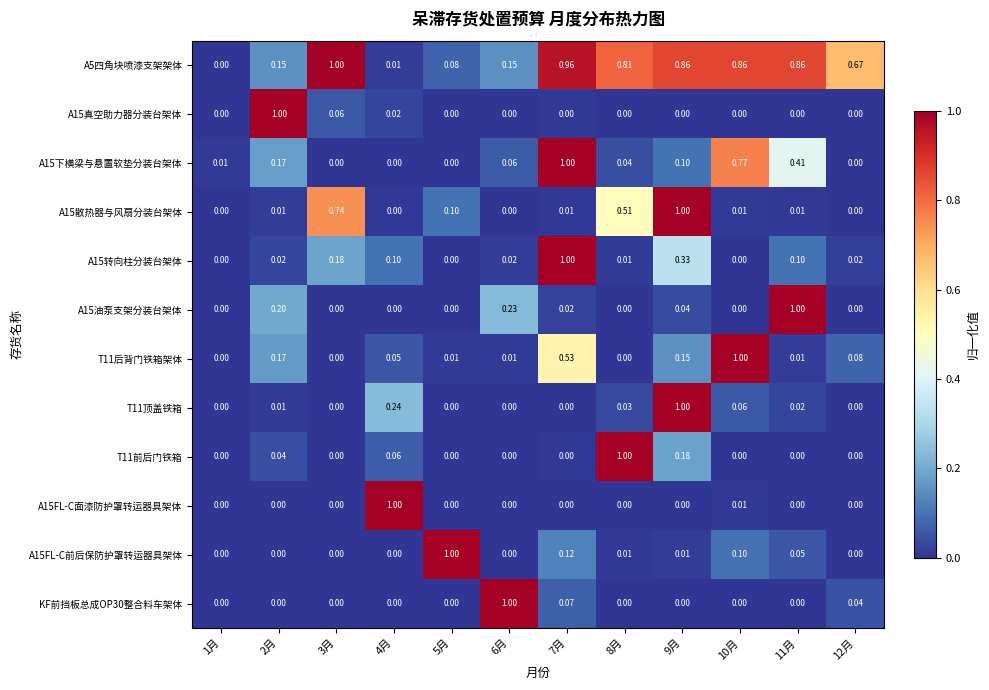

Is the value of A15转向柱分装台架体 at 8月 greater than the value of A15下横梁与悬置软垫分装台架体 at 8月?

No